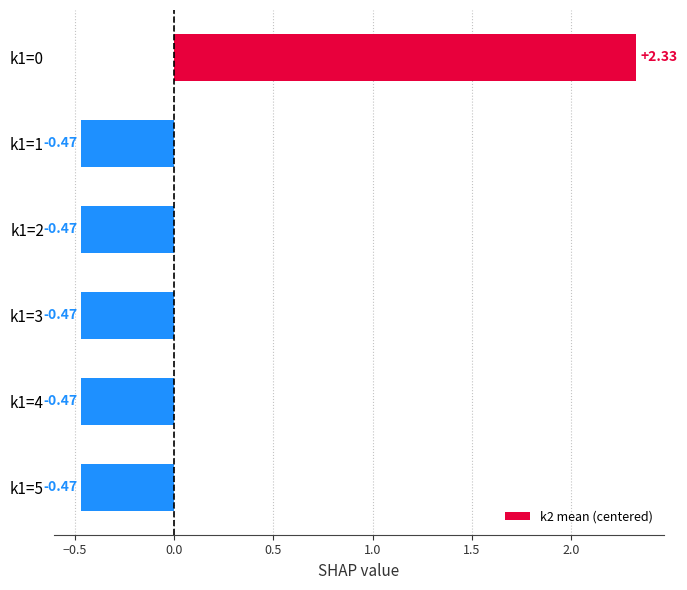

Which has a higher value, k1=0 or k1=3?

k1=0